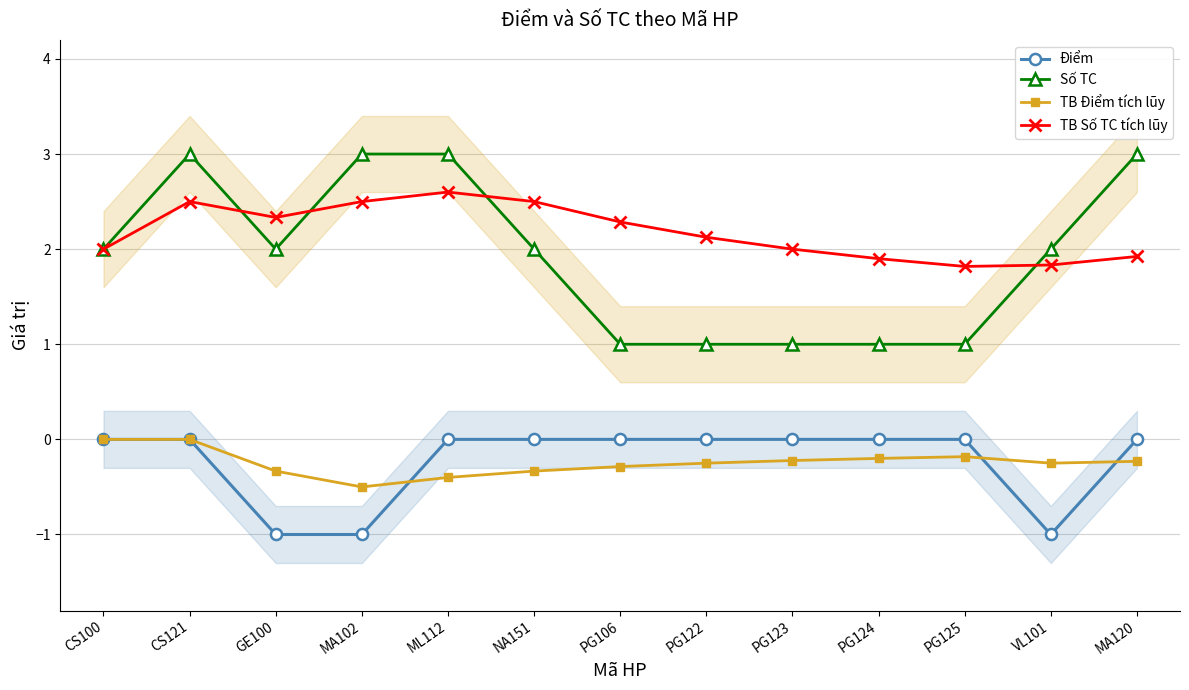

What is the spread (max minus min) of values at CS121?

3.0